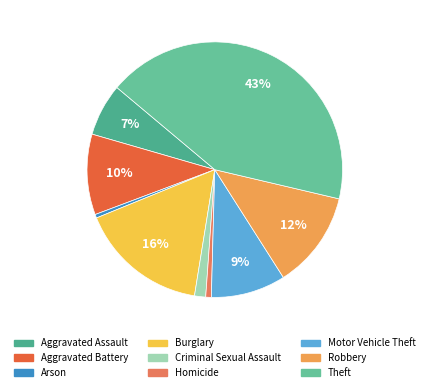

Count the number of slices in the pie.

9